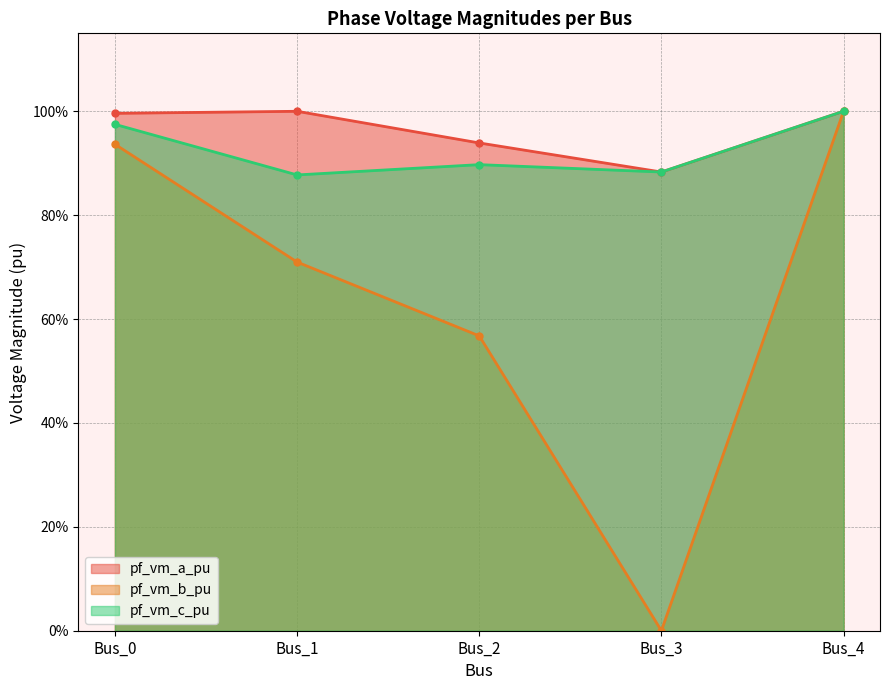

Reading right to left, what are all the values shown in this chart?

pf_vm_a_pu: 1.0	0.9	0.9	1.0	1.0
pf_vm_b_pu: 1.0	0.0	0.6	0.7	0.9
pf_vm_c_pu: 1.0	0.9	0.9	0.9	1.0